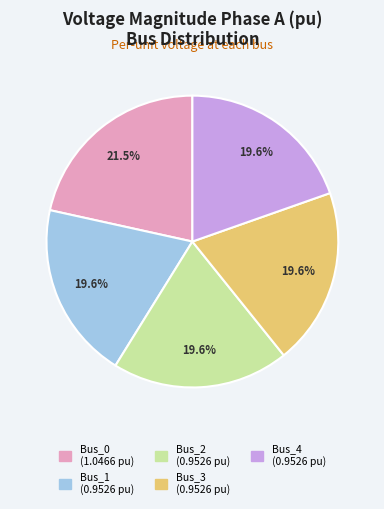

What is the largest slice in the pie chart?

Bus_0